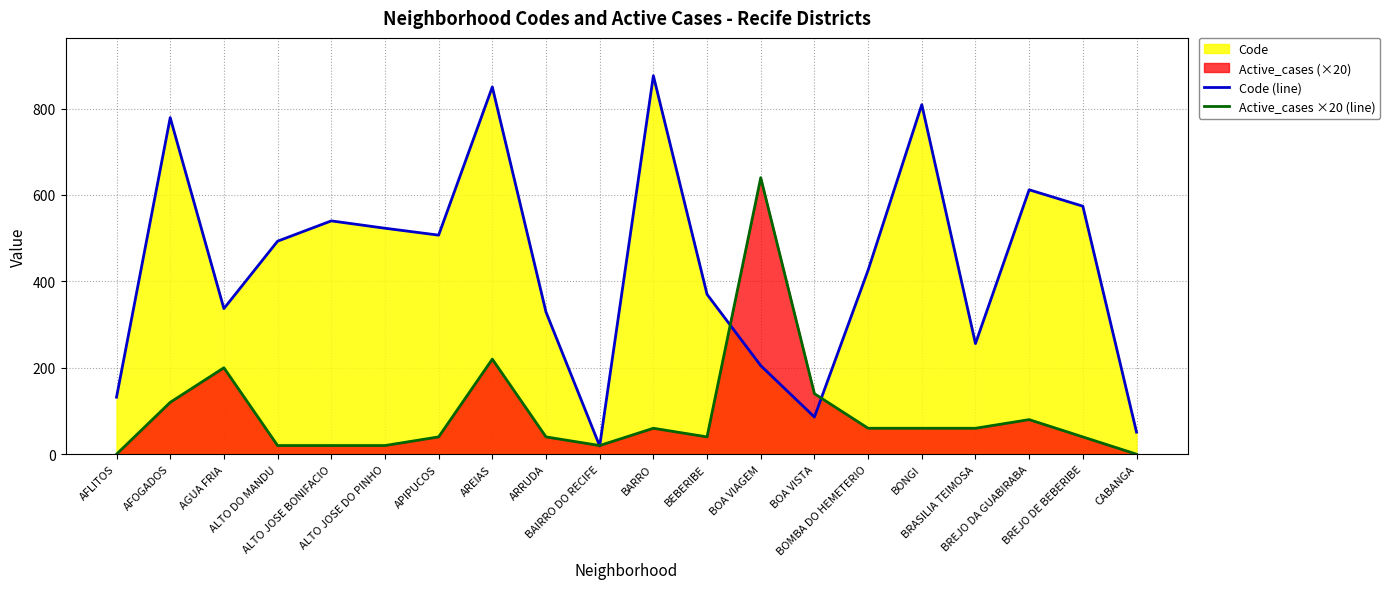

How many interior local peaks does the Code (line) series have?

6